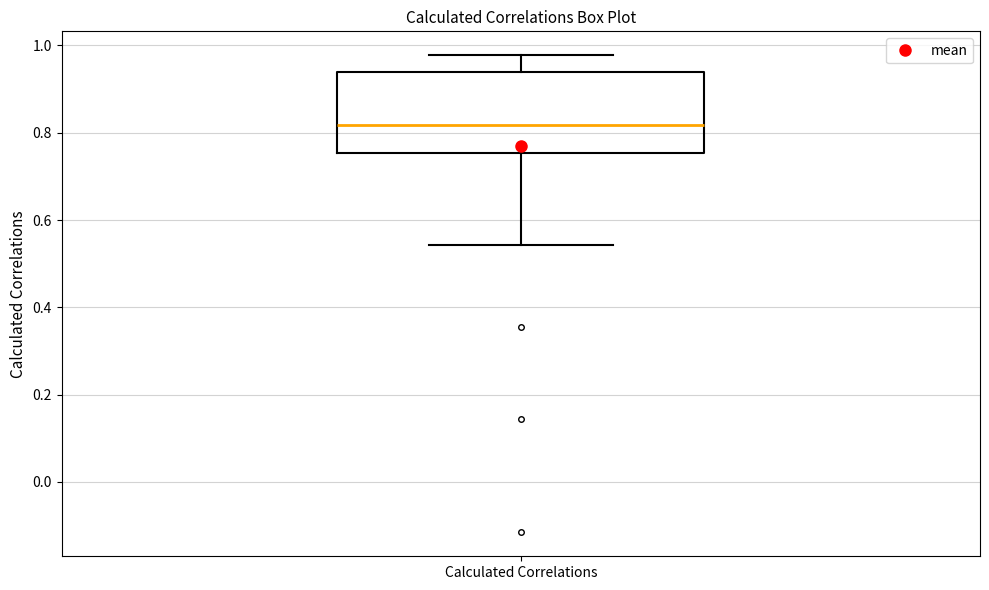

Read this box plot against the y-axis: the position of the median line, the range covered by the box, and the ends of both whiskers. The values are not printed on the chart, so give them approximately, as read against the axis.

median 0.82, box 0.76 to 0.94, whiskers 0.54 to 0.98